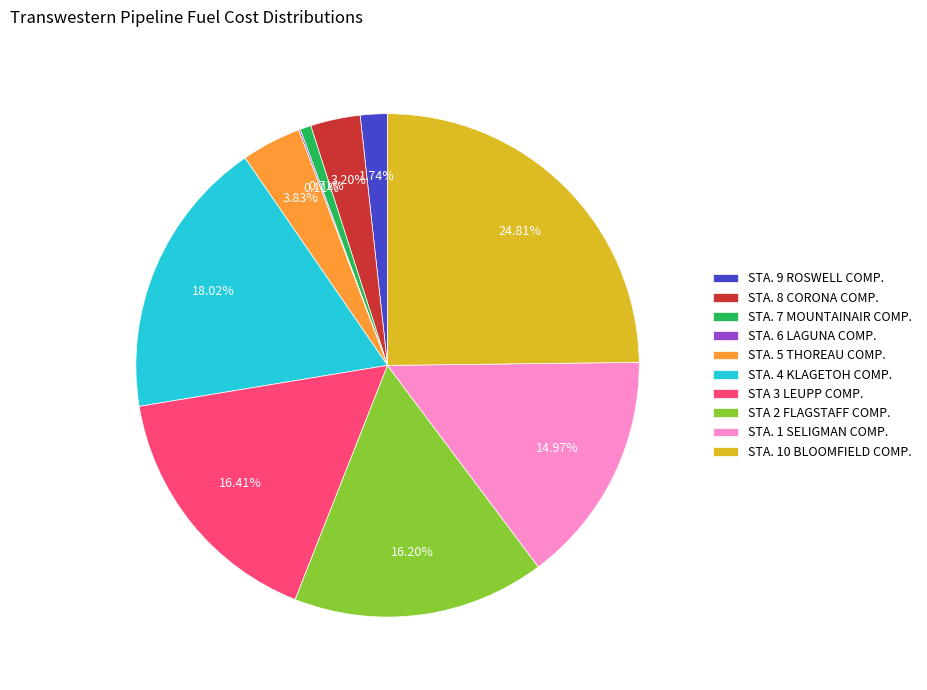

Does STA. 9 ROSWELL COMP. represent more than half of the total?

No